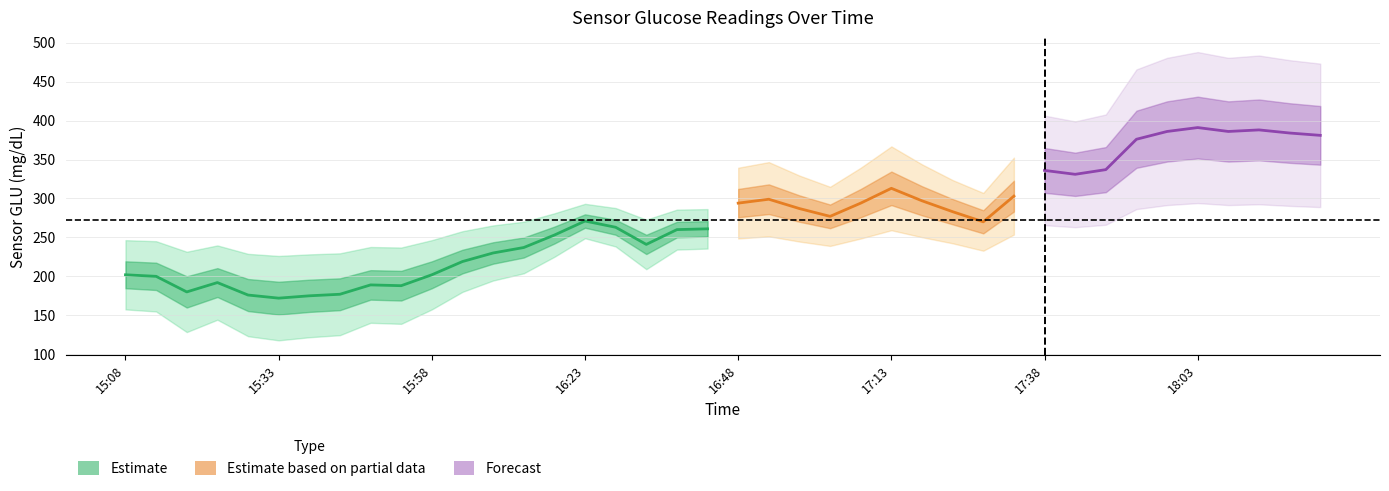

The value at 15:18 is 180. True or false?

True